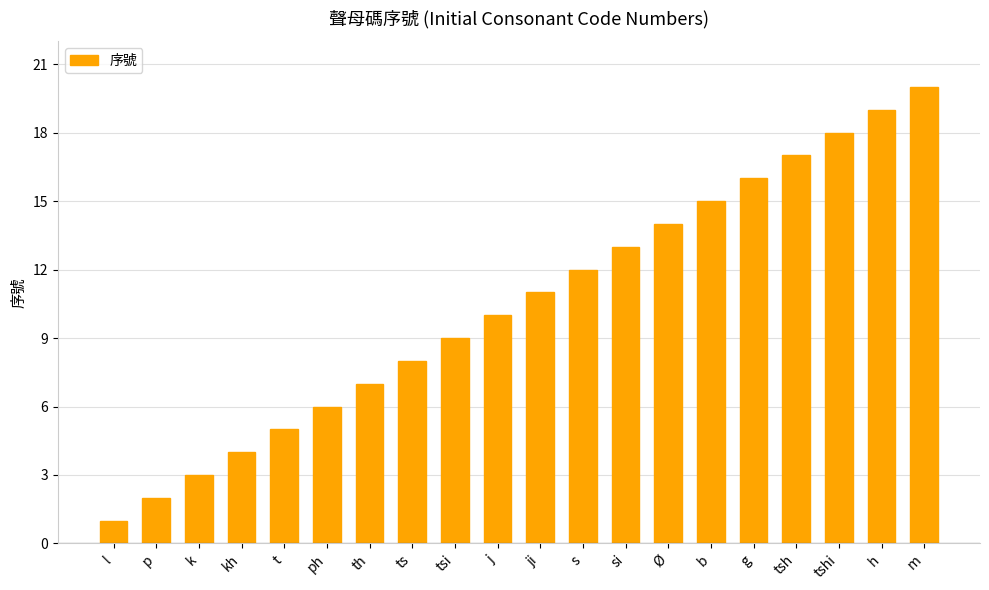

How many bars are there in total?

20